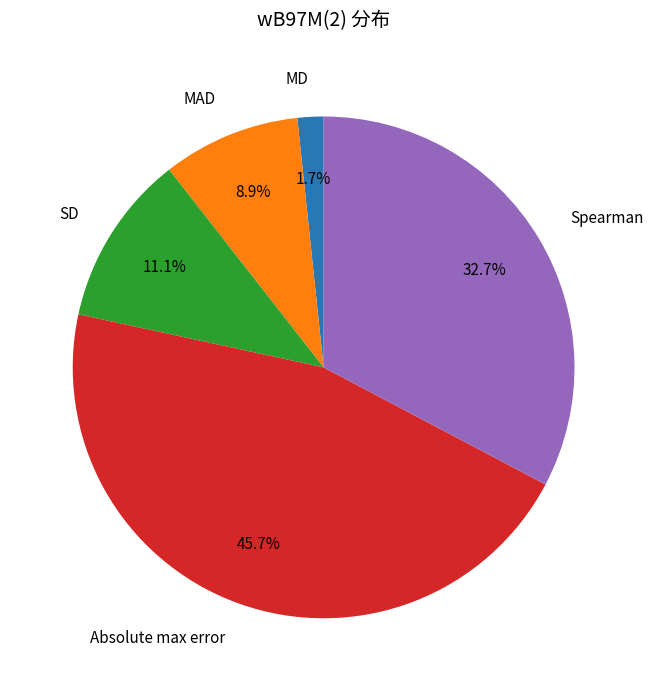

Count the number of slices in the pie.

5